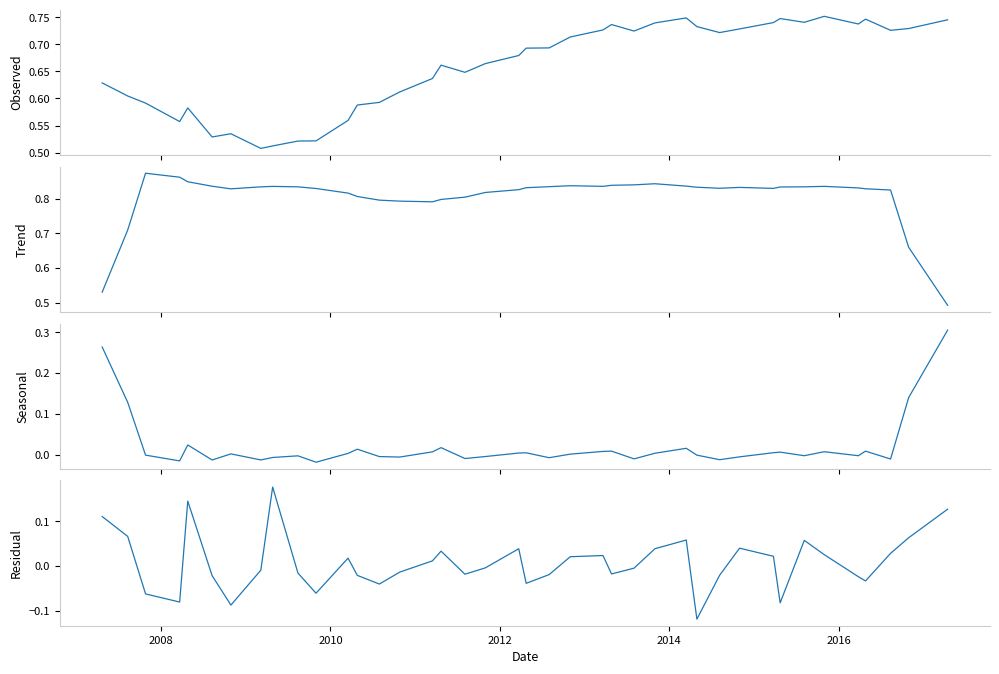

Which series has the largest total across all categories?

Trend